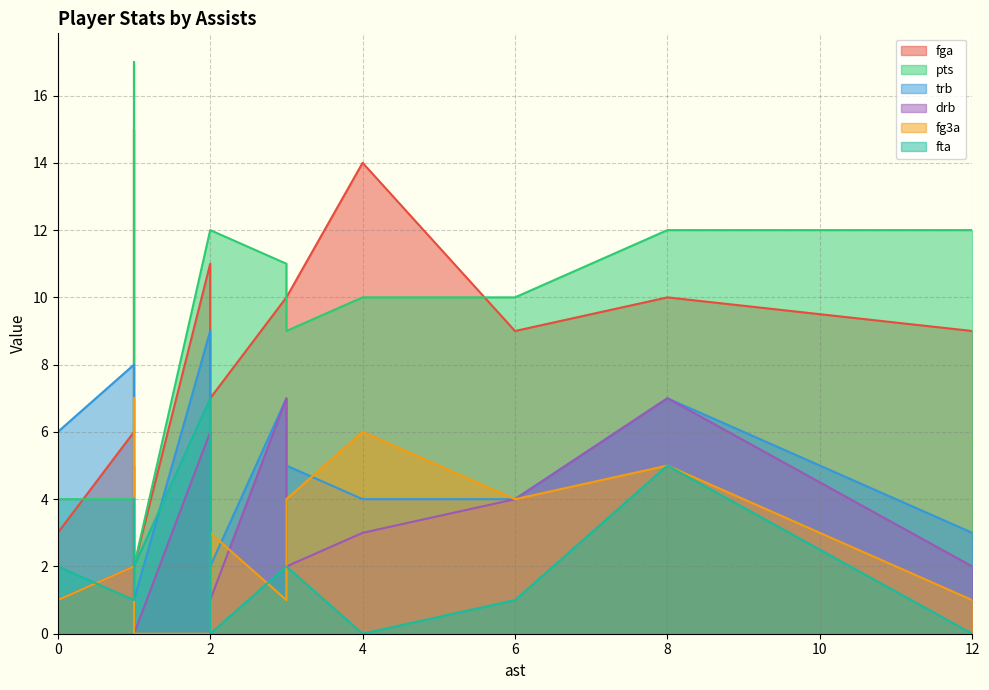

True or false: fg3a and fga intersect in this chart.

False